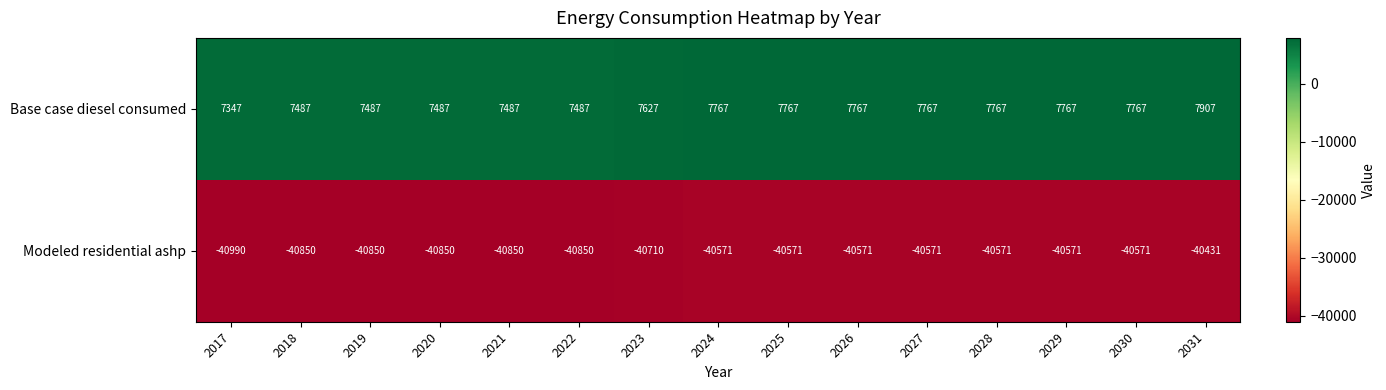

The Modeled residential ashp series shows -60742 at 2019. True or false?

False